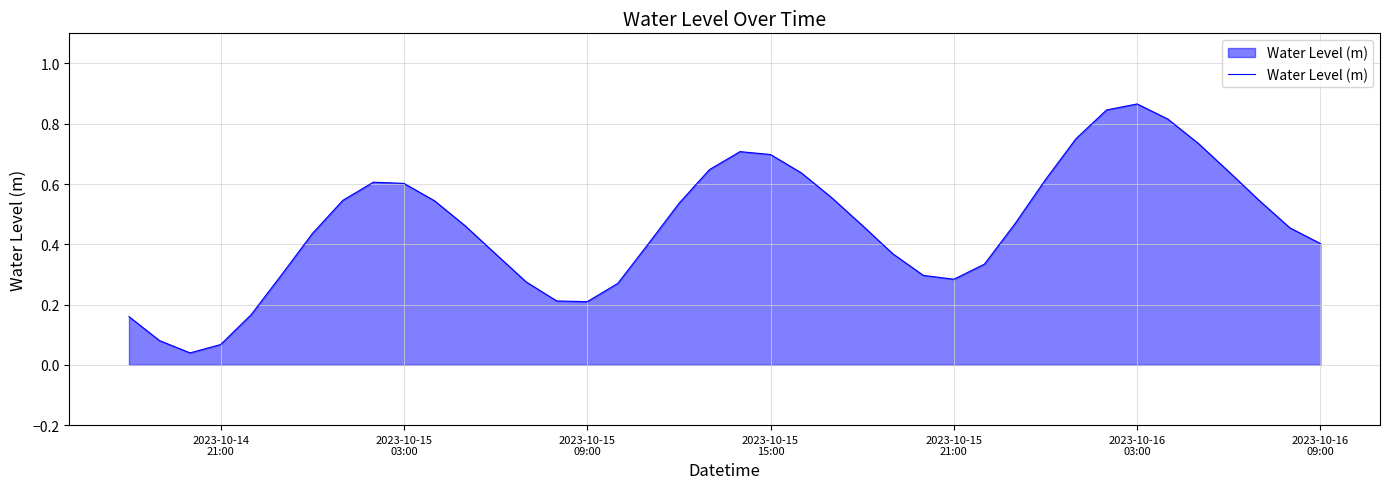

Reading left to right, list all the values displayed in this chart.

0.2	0.1	0.0	0.1	0.2	0.3	0.4	0.5	0.6	0.6	0.5	0.5	0.4	0.3	0.2	0.2	0.3	0.4	0.5	0.6	0.7	0.7	0.6	0.6	0.5	0.4	0.3	0.3	0.3	0.5	0.6	0.8	0.8	0.9	0.8	0.7	0.6	0.5	0.5	0.4